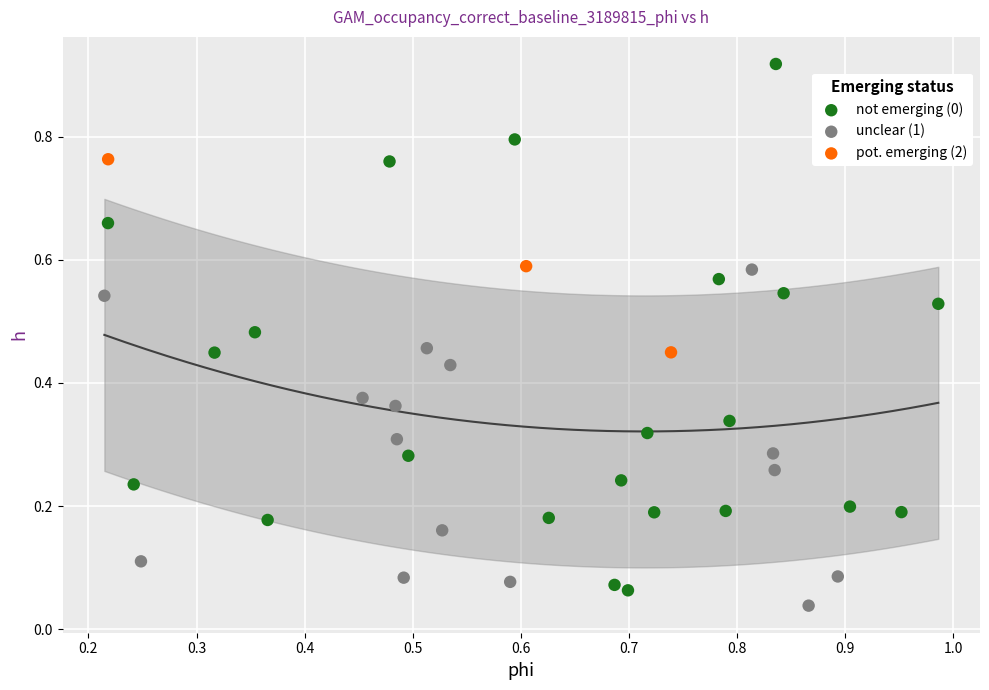

Which series reaches the minimum Y coordinate?

unclear (1)